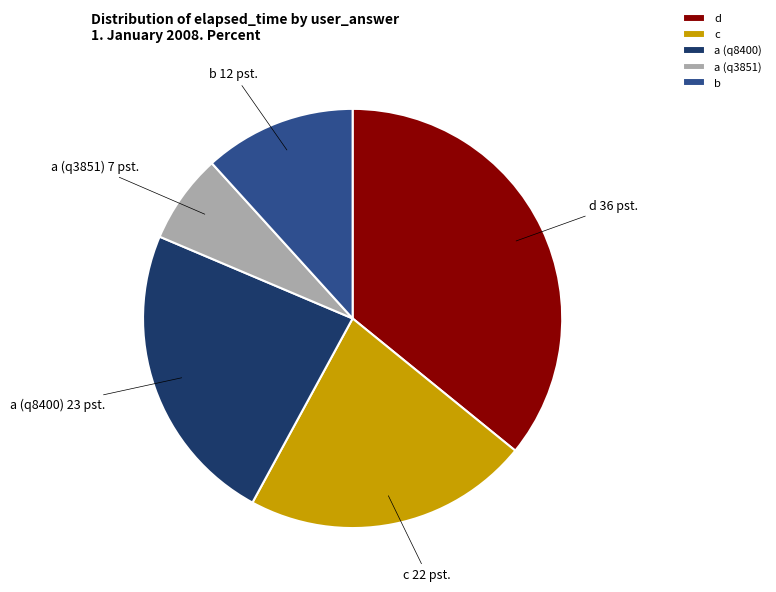

What is the largest slice in the pie chart?

d